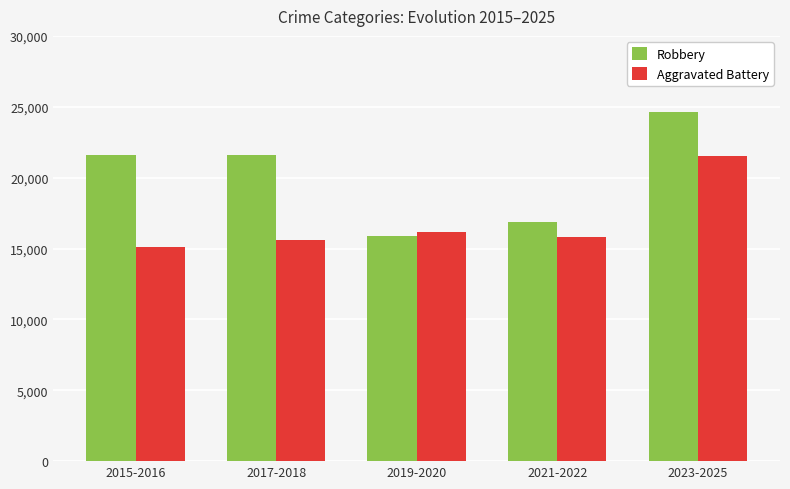

Which series changed the most between 2015-2016 and 2021-2022?

Robbery